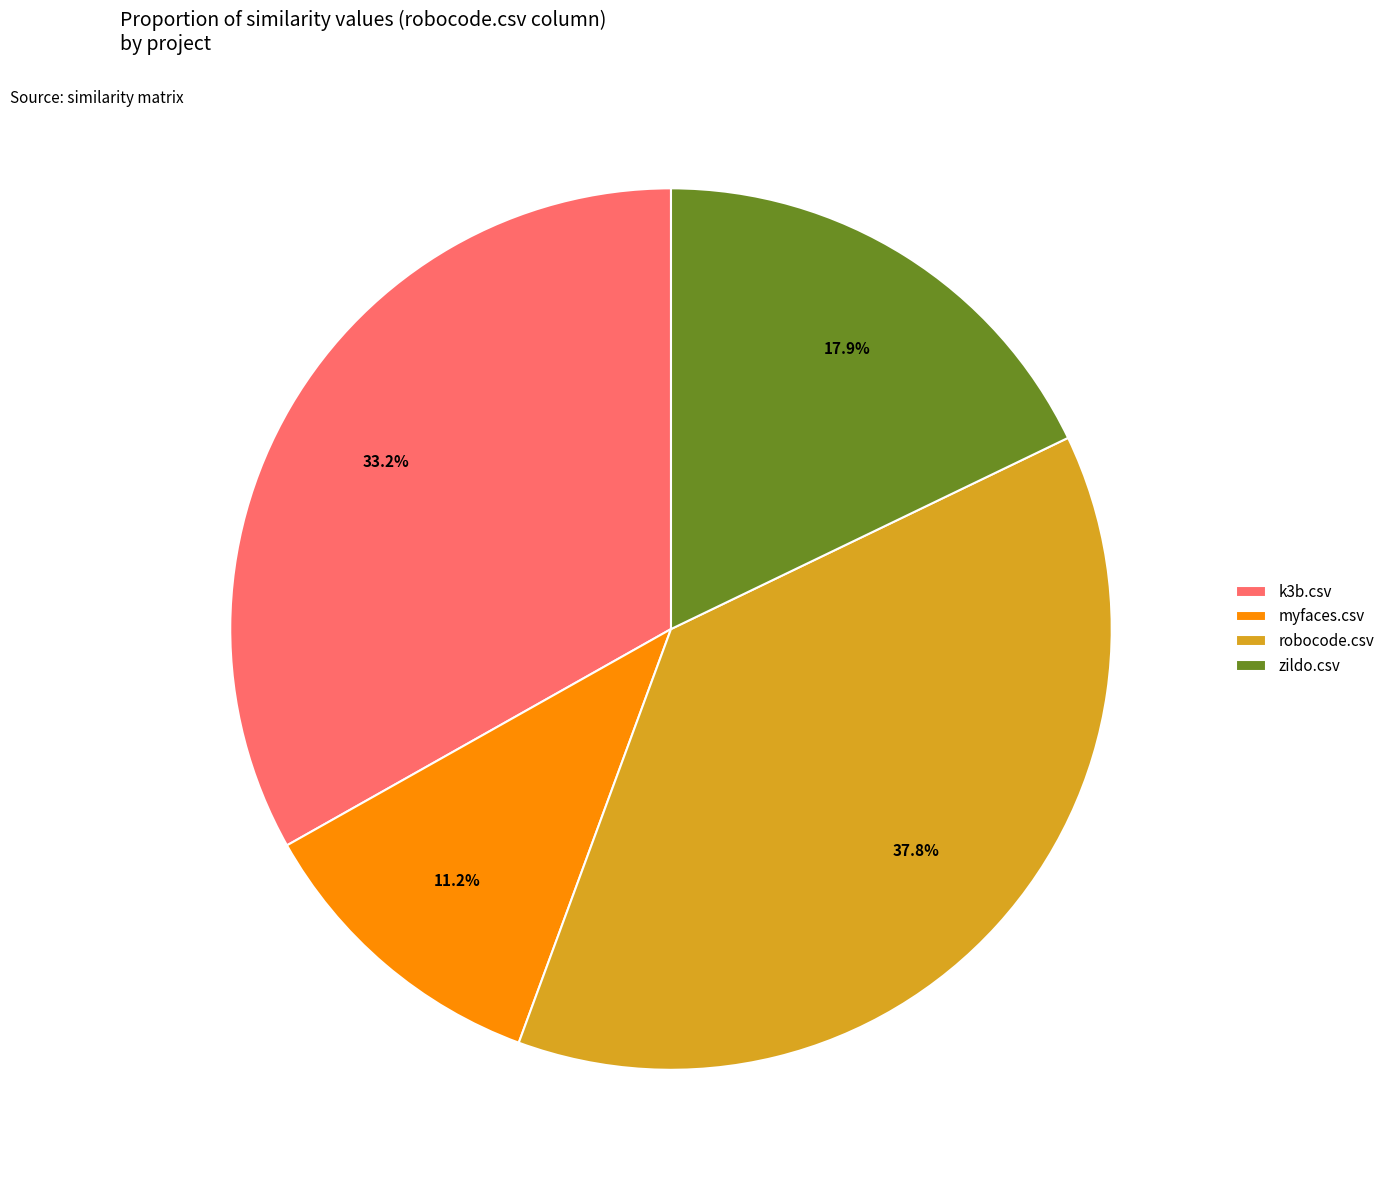

To the nearest percent, what is the average slice percentage?

25%